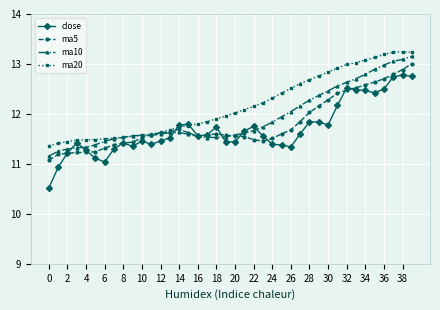

List the series in order of their overall mean, lowest first.

close, ma5, ma10, ma20